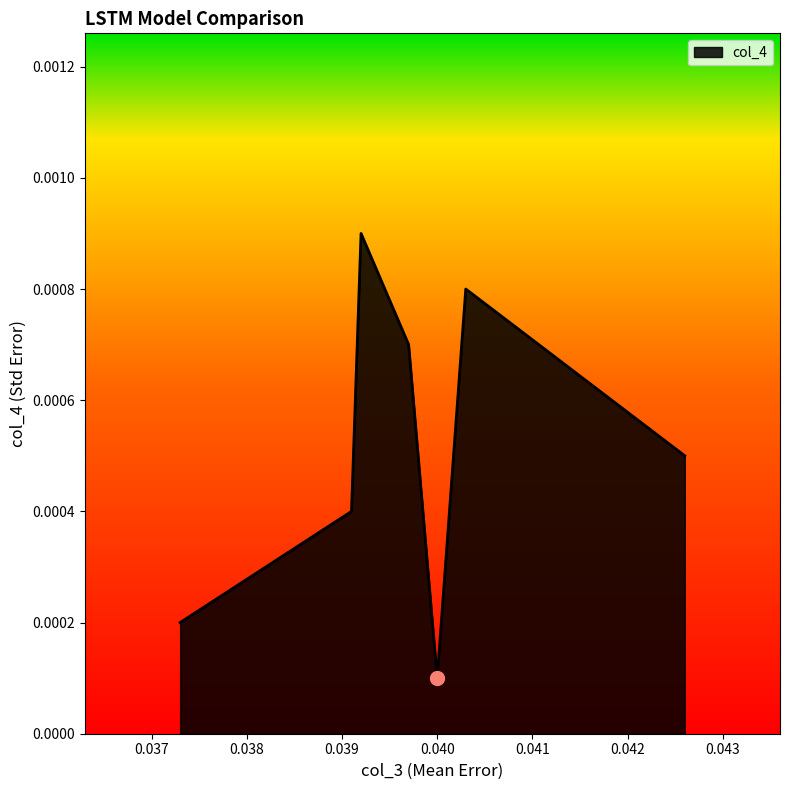

How many values are between 0 and 1?

7